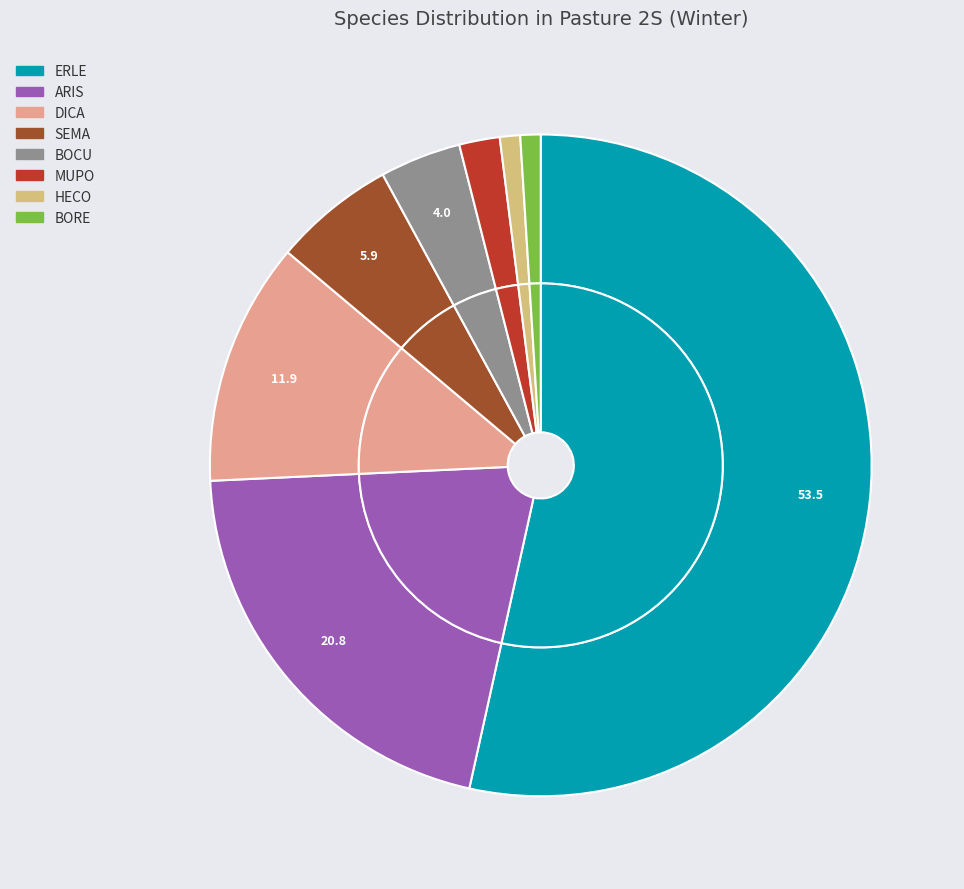

Which has a higher value, ERLE or BOCU?

ERLE